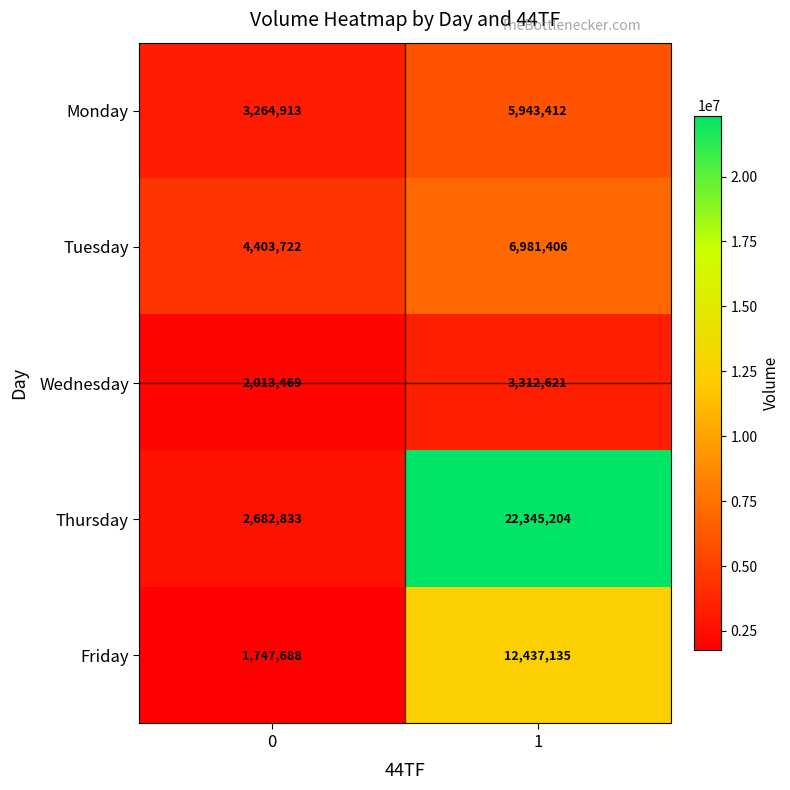

Rank the series at 1 from lowest to highest value.

Wednesday, Monday, Tuesday, Friday, Thursday